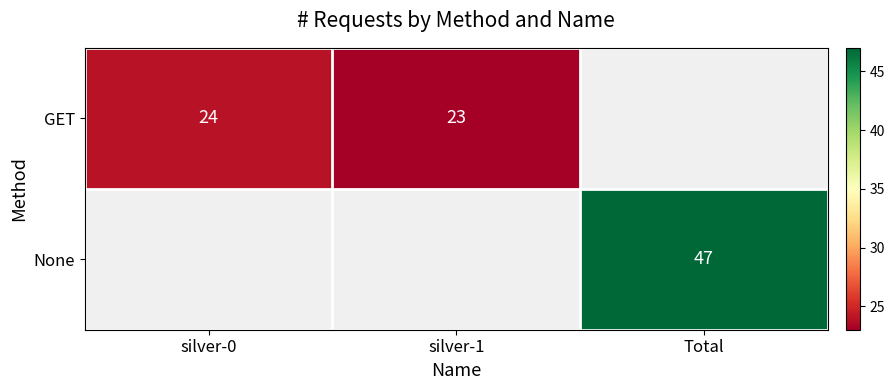

The GET series shows 24 at silver-0. True or false?

True